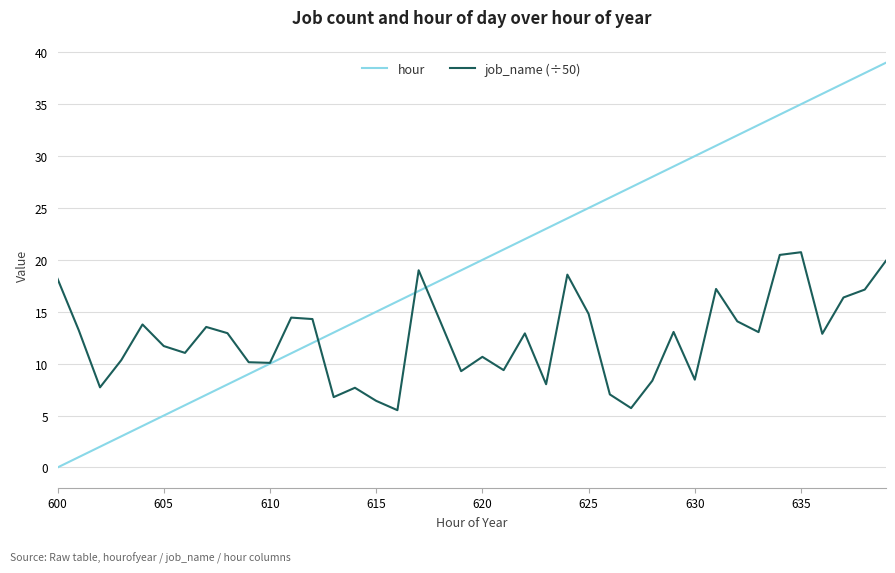

What is the maximum value shown in the chart?

39.0